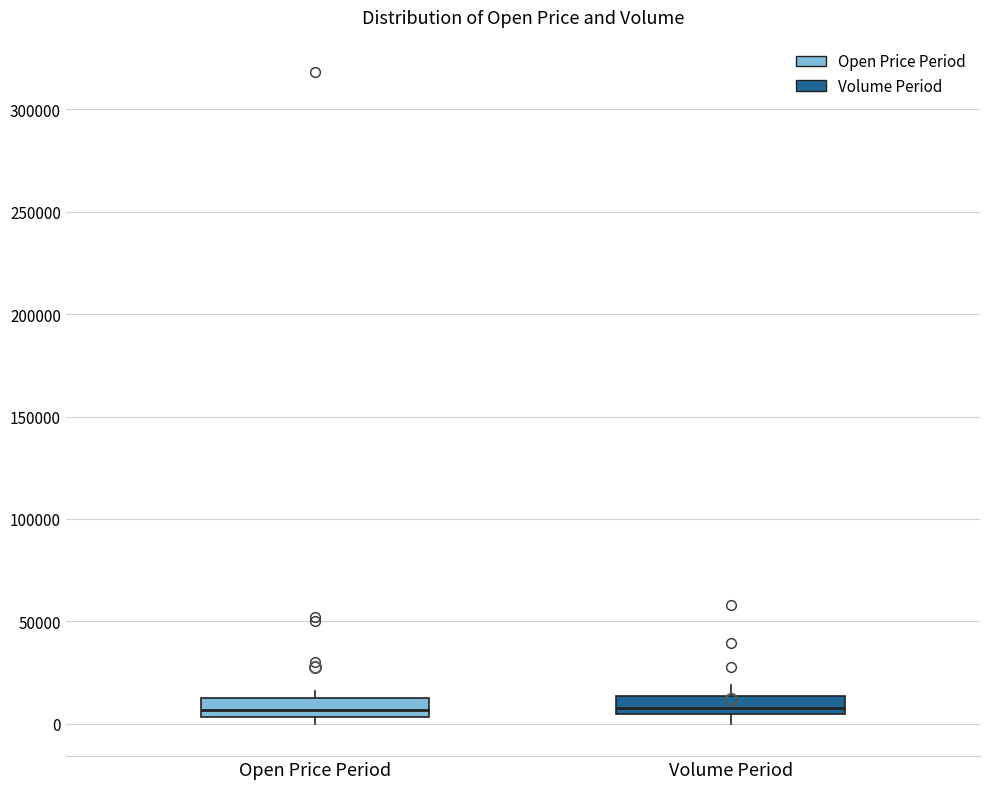

Where is the lower edge of the box for Open Price Period on the y-axis? The values are not printed on the chart, so give them approximately, as read against the axis.

5000